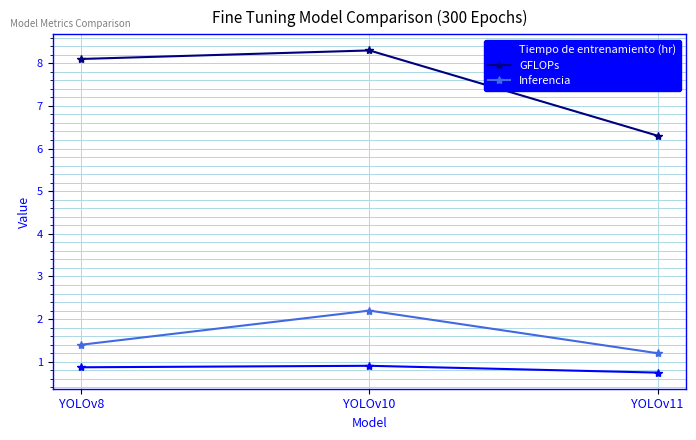

Which category has the highest value across all series?

YOLOv10